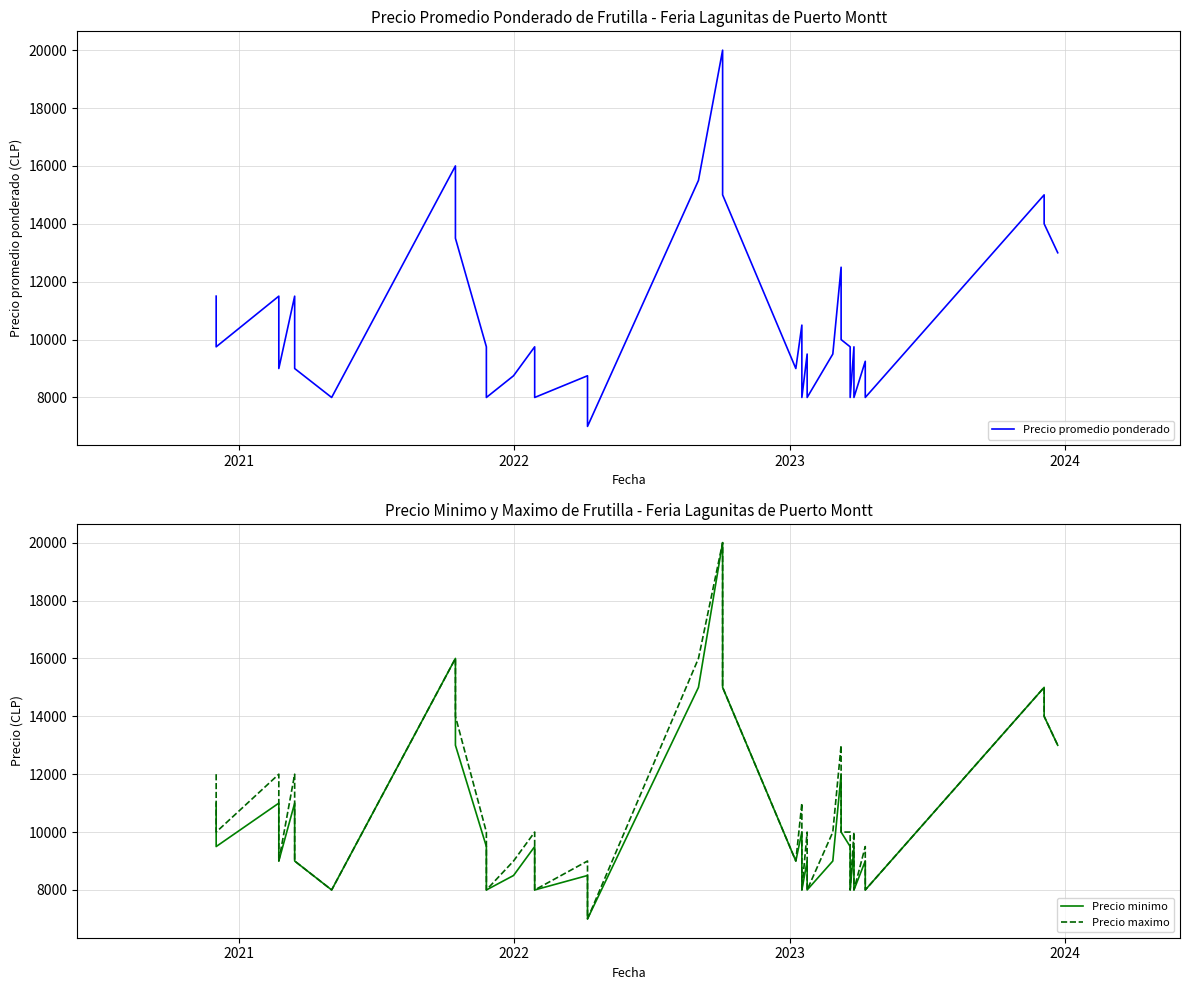

In Precio maximo, how many points are lower than both neighbors (excluding endpoints)?

12